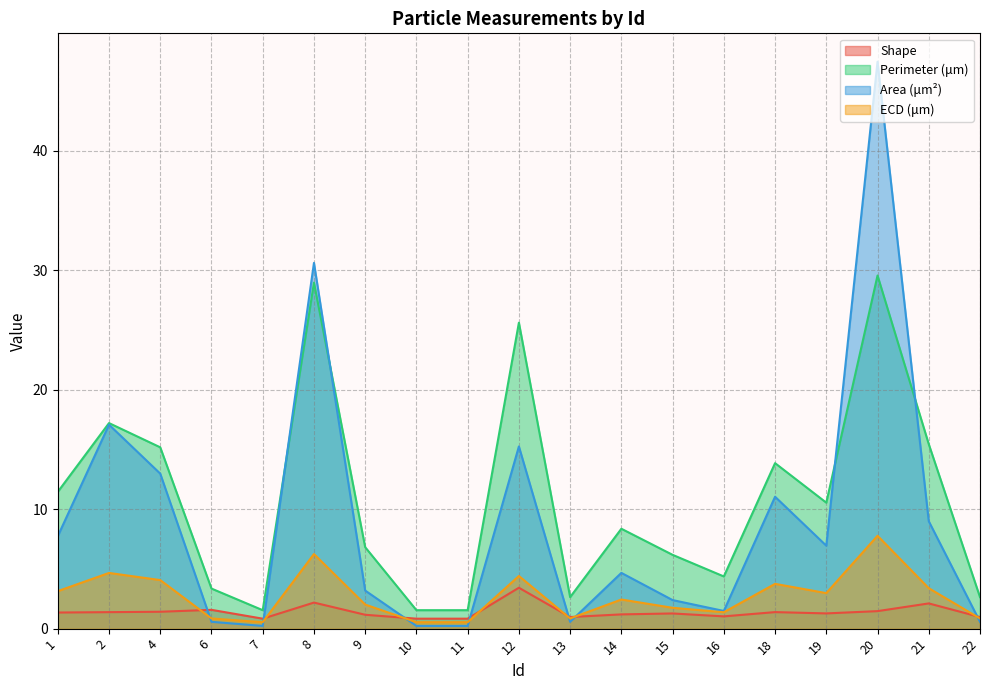

The value of Shape at 10 is 0.8. True or false?

True